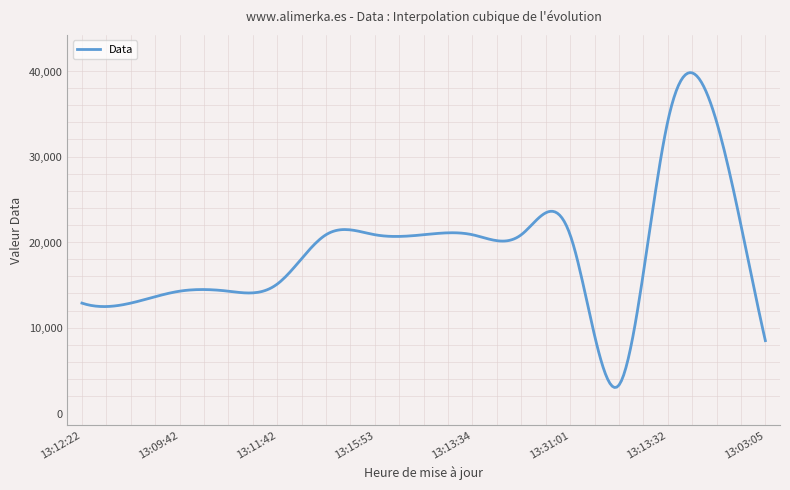

What is the greatest value displayed?

39889.5